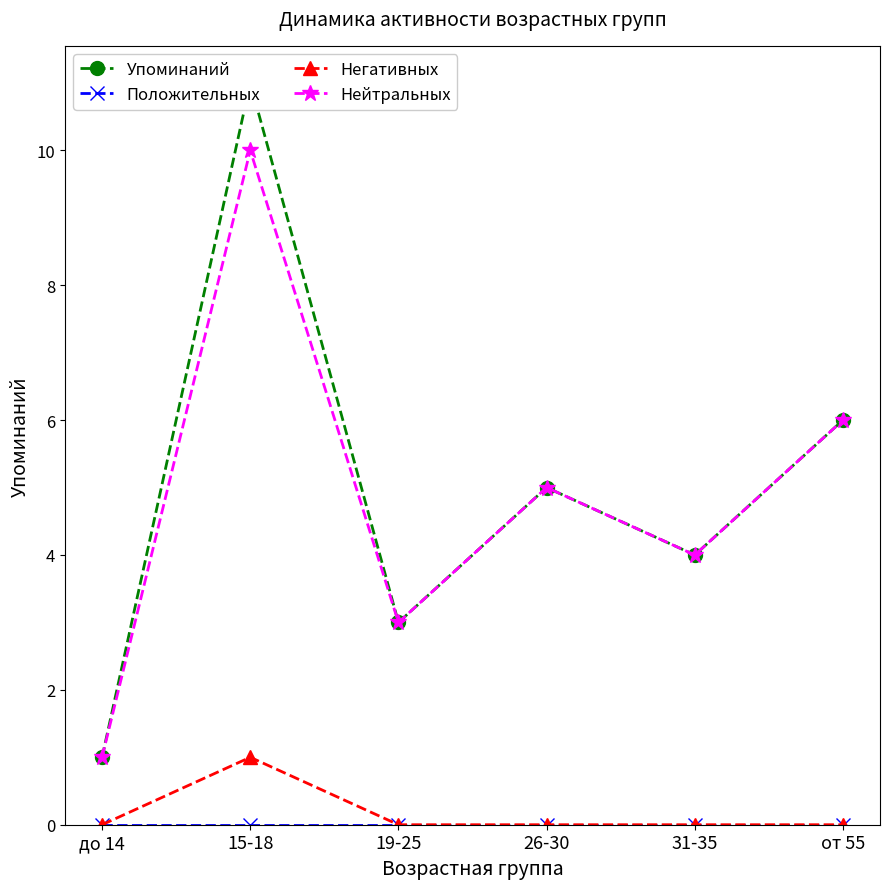

Reading left to right, transcribe all the data shown in this chart.

Упоминаний: до 14=1	15-18=11	19-25=3	26-30=5	31-35=4	от 55=6
Положительных: до 14=0	15-18=0	19-25=0	26-30=0	31-35=0	от 55=0
Негативных: до 14=0	15-18=1	19-25=0	26-30=0	31-35=0	от 55=0
Нейтральных: до 14=1	15-18=10	19-25=3	26-30=5	31-35=4	от 55=6